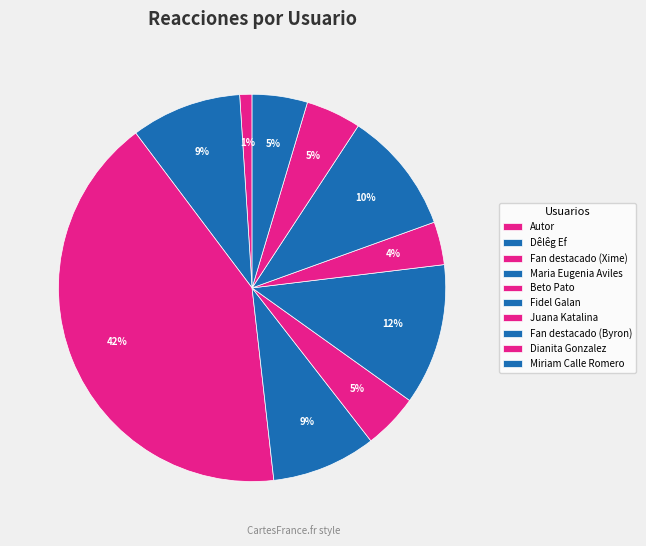

Is it true that Dêlêg Ef is 1% of the pie?

False